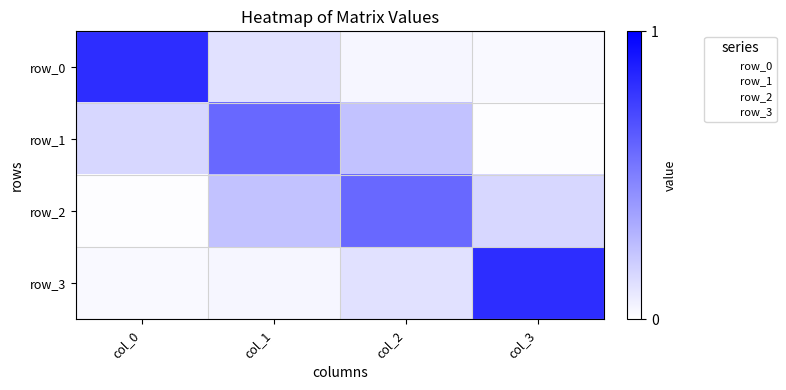

Reading left to right, extract all data points from this chart.

row_0: 0.8	0.1	0.0	0.0
row_1: 0.2	0.6	0.2	0.0
row_2: 0.0	0.2	0.6	0.2
row_3: 0.0	0.0	0.1	0.8